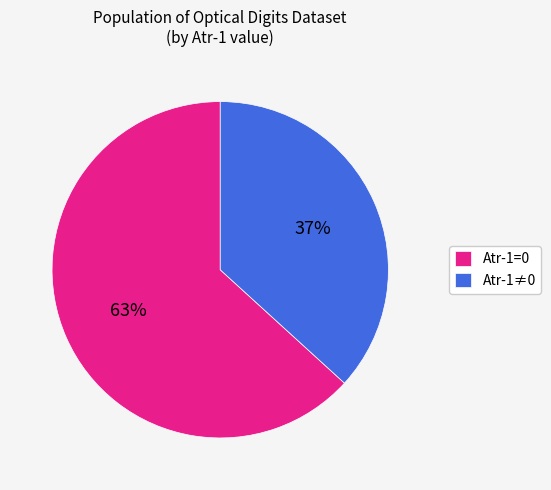

Count the number of slices in the pie.

2